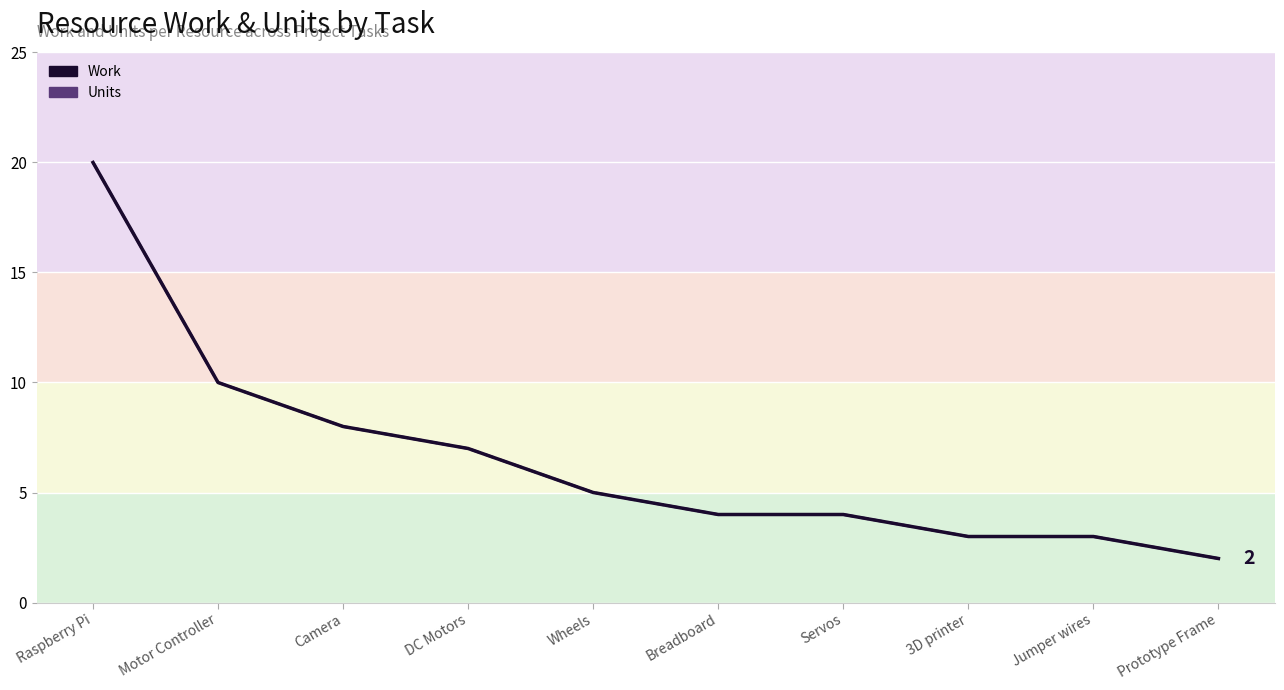

What is the total value across all series at Jumper wires?

6